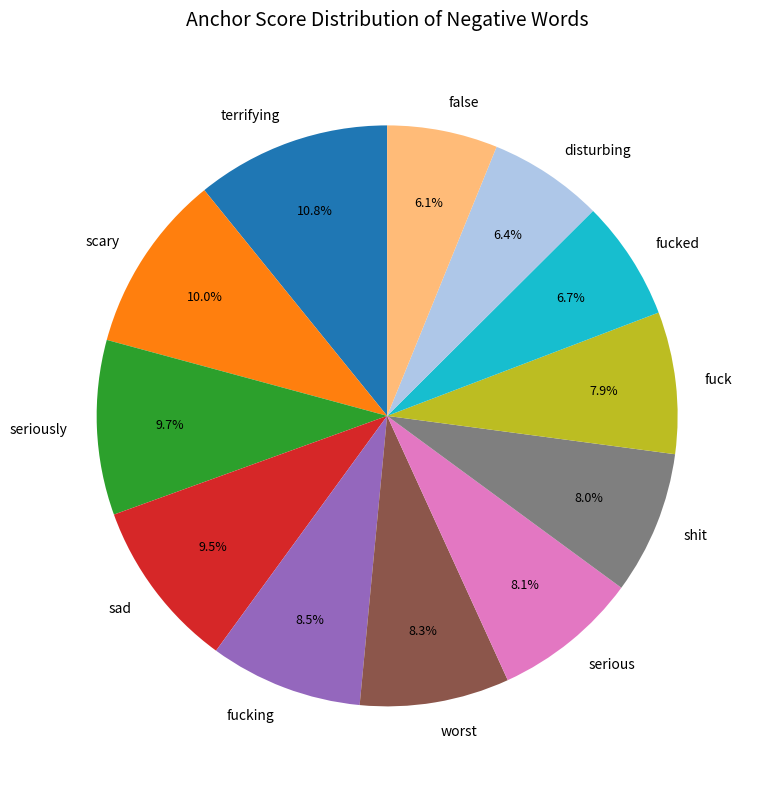

Is it true that terrifying is 23% of the pie?

False